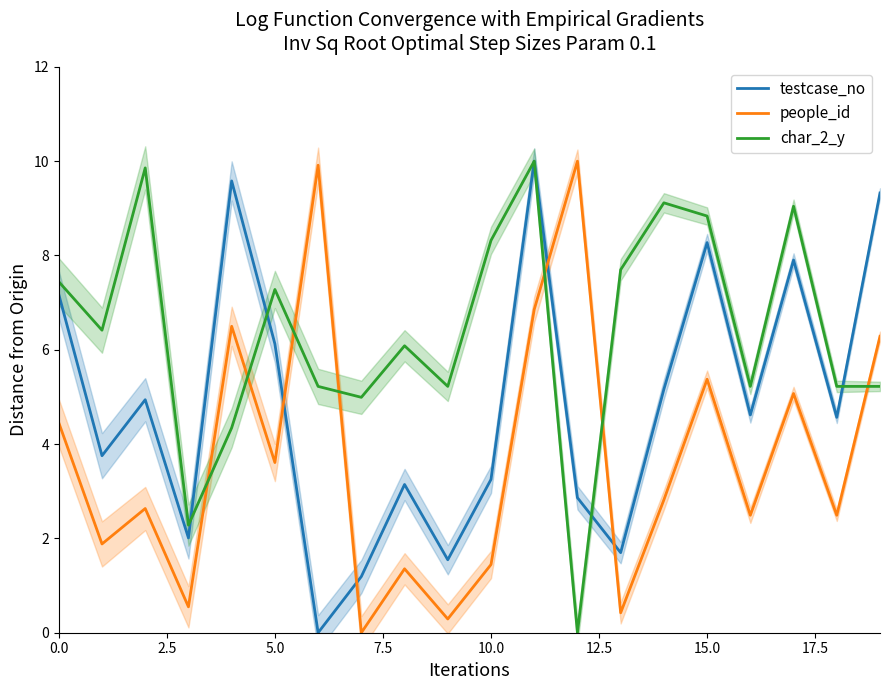

What are all the series names shown in the legend?

testcase_no, people_id, char_2_y